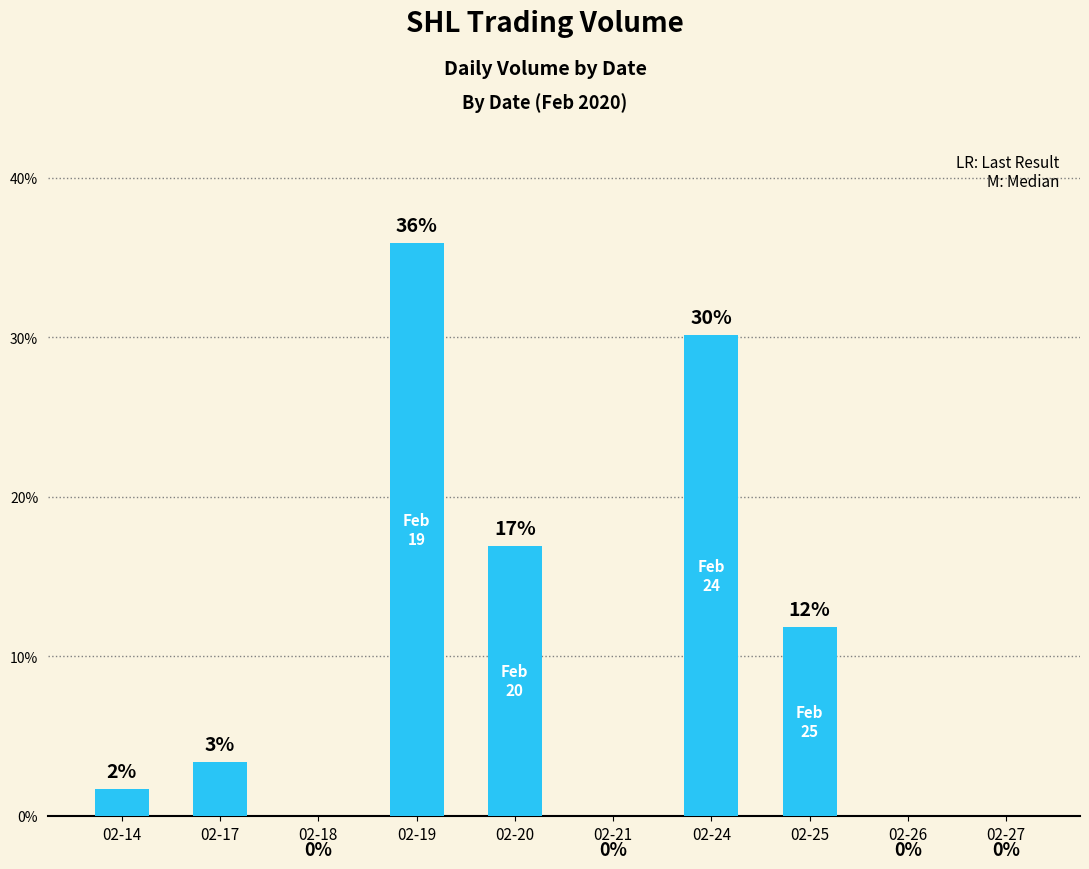

Are the bars horizontal?

No